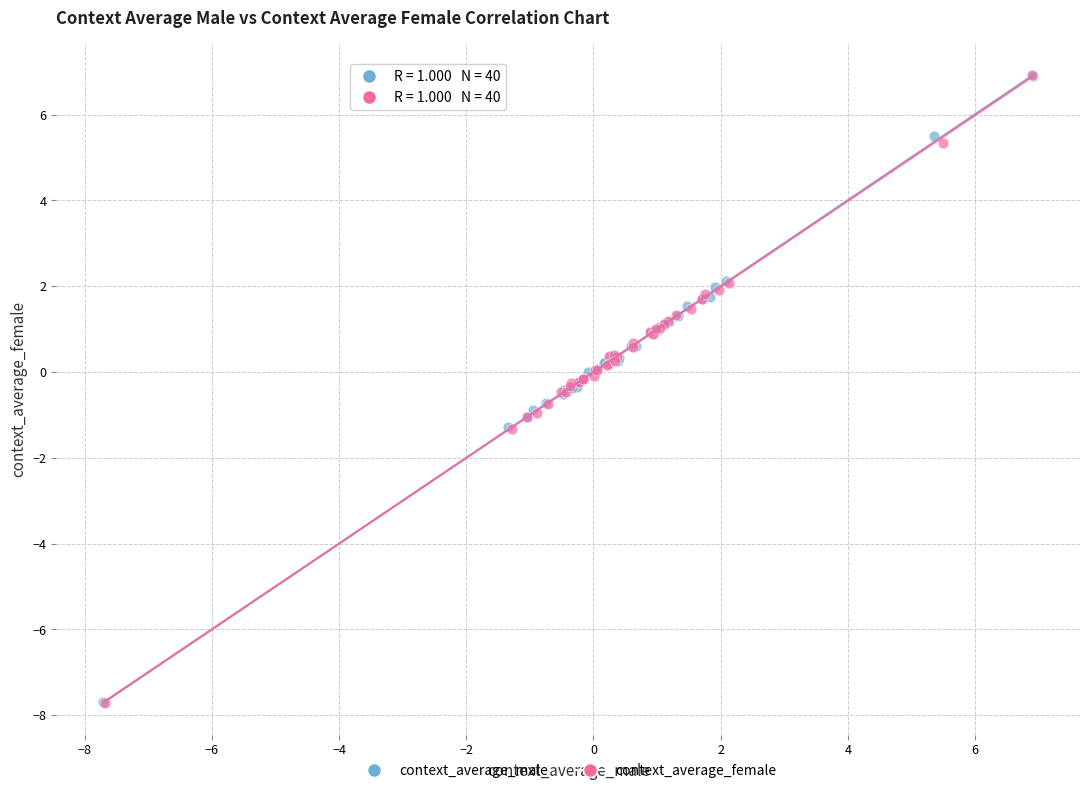

Which series has the widest spread of Y values?

context_average_female